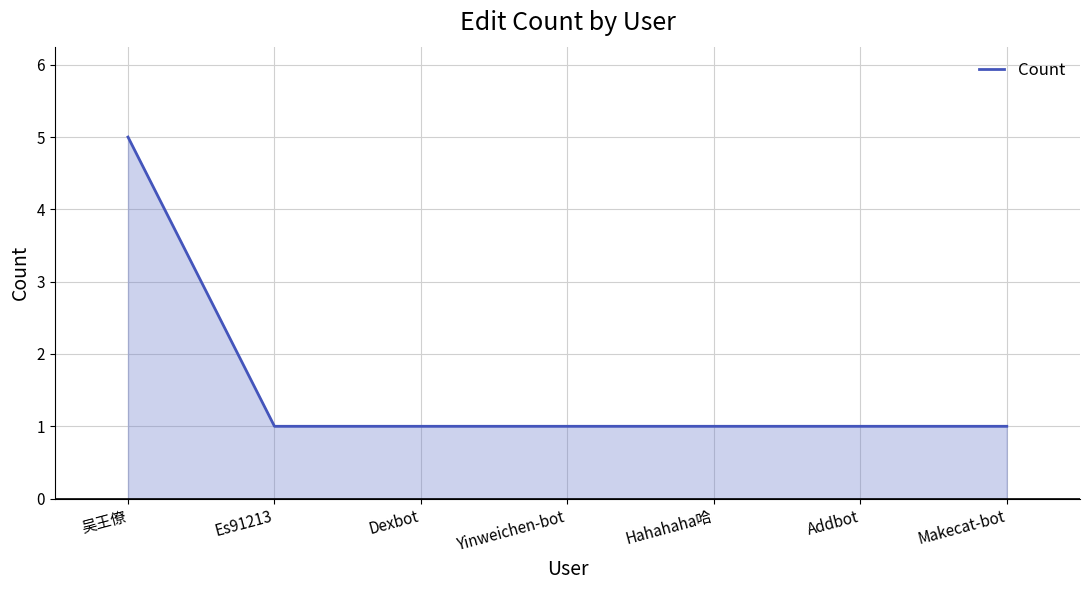

What position from the left is Hahahaha哈?

5